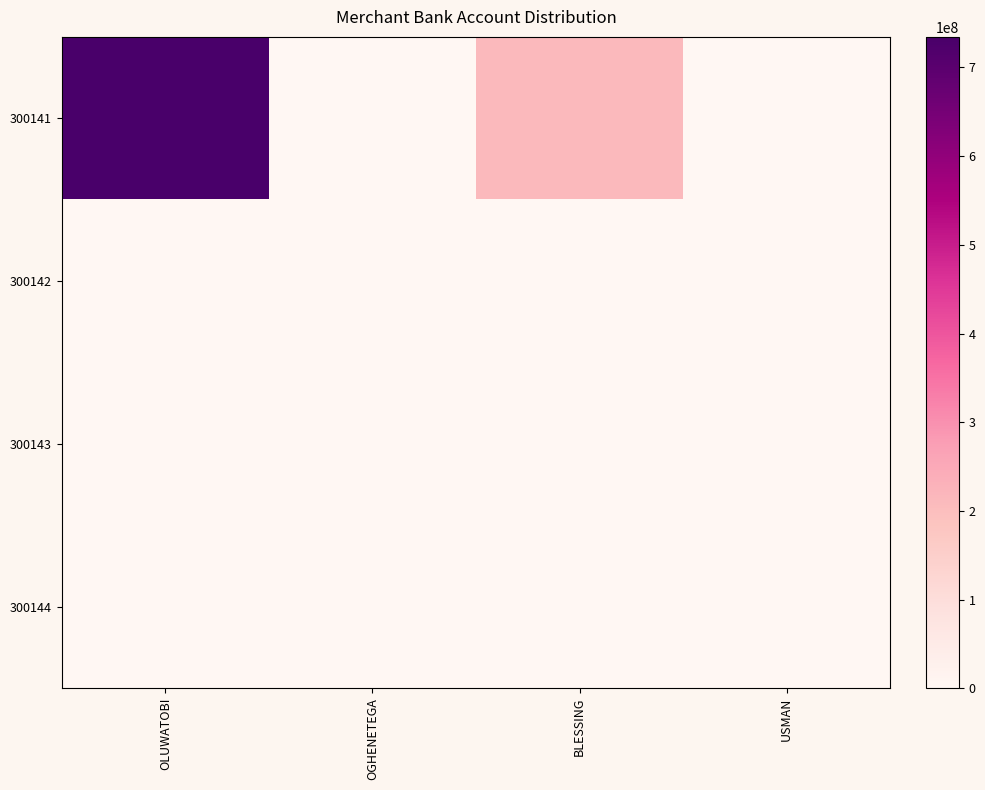

Reading left to right, what are all the values shown in this chart?

300141: OLUWATOBI=734321938.0	OGHENETEGA=2741638.9	BLESSING=210788889.9	USMAN=1438799.0
300142: OLUWATOBI=0.0	OGHENETEGA=0.0	BLESSING=0.0	USMAN=0.0
300143: OLUWATOBI=0.0	OGHENETEGA=0.0	BLESSING=0.0	USMAN=0.0
300144: OLUWATOBI=0.0	OGHENETEGA=0.0	BLESSING=0.0	USMAN=0.0